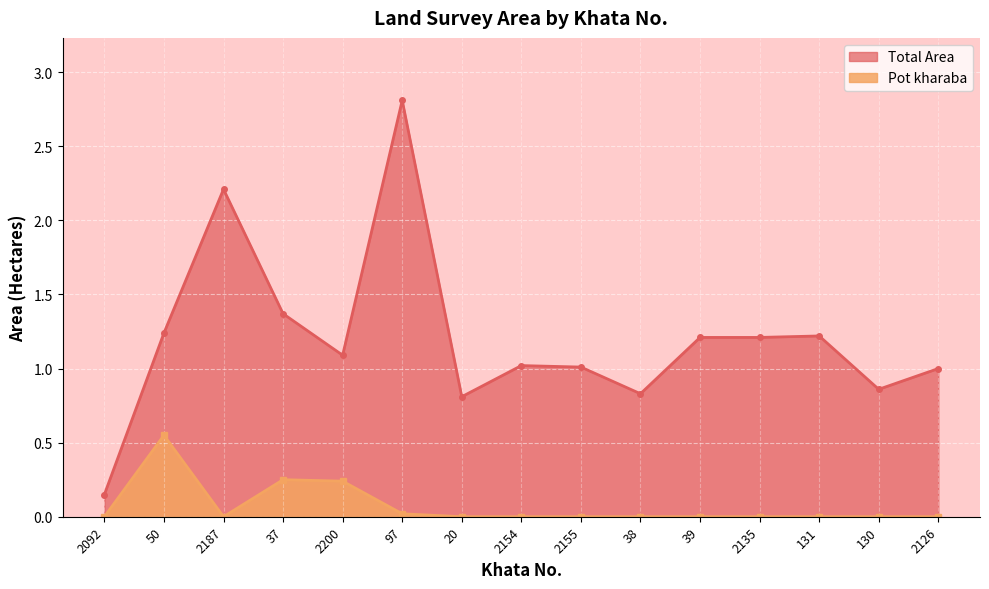

True or false: Total Area and Pot kharaba cross at least once.

False